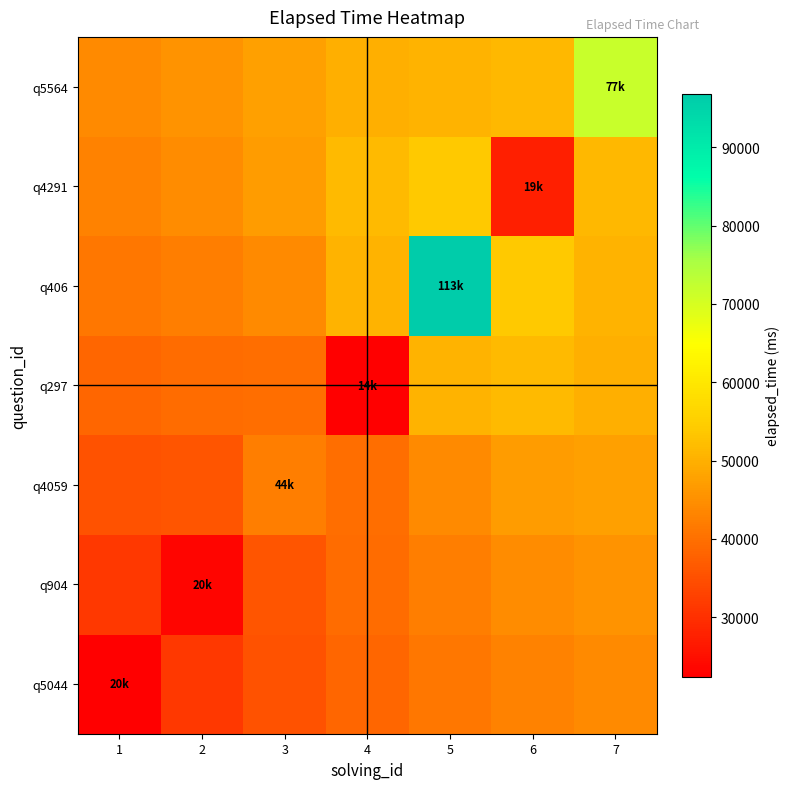

Reading left to right, what are all the values shown in this chart?

q5044: 1=22526.9	2=31342.7	3=35370.9	4=38647.6	5=41068.0	6=42908.4	7=44169.3
q904: 1=31342.7	2=23522.2	3=36064.2	4=39475.2	5=42186.3	6=44375.7	7=45587.5
q4059: 1=35370.9	2=36064.2	3=42362.3	4=39671.0	5=43997.4	6=46960.3	7=47574.5
q297: 1=38647.6	2=39475.2	3=39671.0	4=22411.0	5=50590.9	6=51729.1	7=49757.4
q406: 1=41068.0	2=42186.3	3=43997.4	4=50590.9	5=96809.8	6=53984.0	7=50358.3
q4291: 1=42908.4	2=44375.7	3=46960.3	4=51729.1	5=53984.0	6=27581.6	7=51348.3
q5564: 1=44169.3	2=45587.5	3=47574.5	4=49757.4	5=50358.3	6=51348.3	7=71783.1